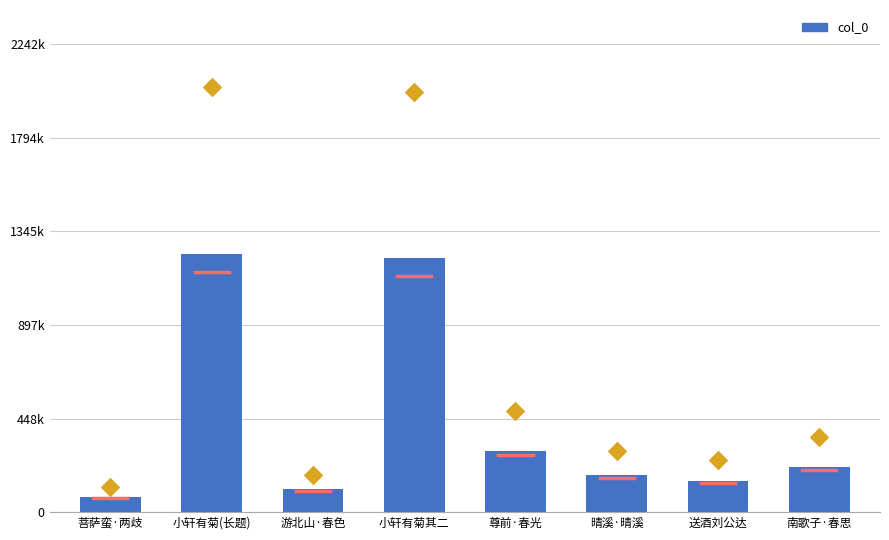

Which has a higher value, 小轩有菊其二 or 游北山·春色?

小轩有菊其二